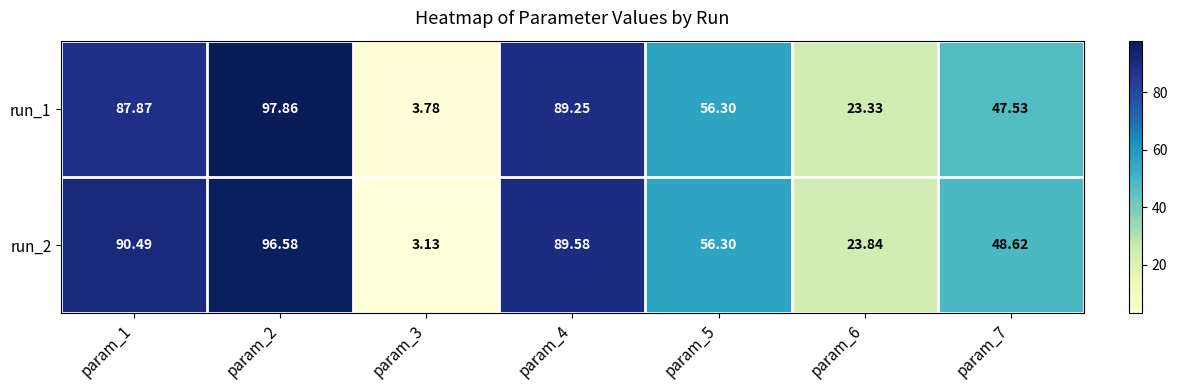

At param_4, list the series in order from smallest to largest.

run_1, run_2